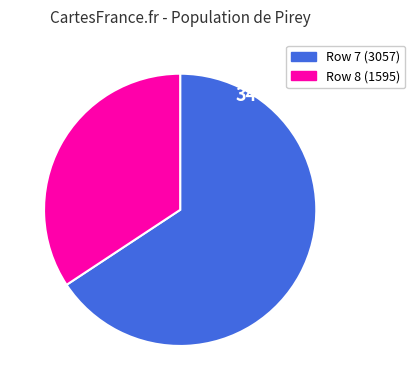

Is there a majority slice in this chart?

Yes